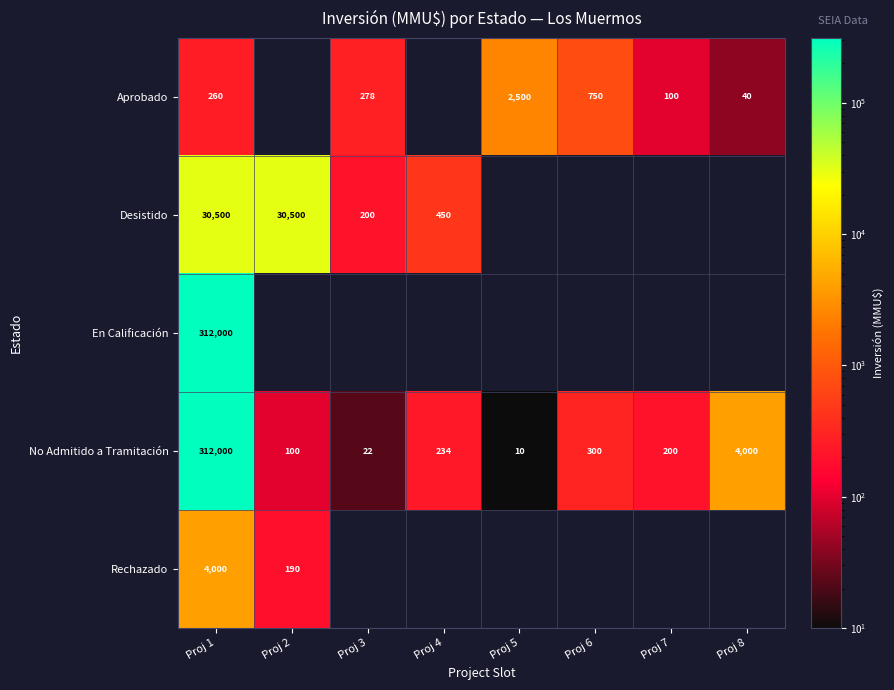

What is the total value across all series at Proj 1?

658760